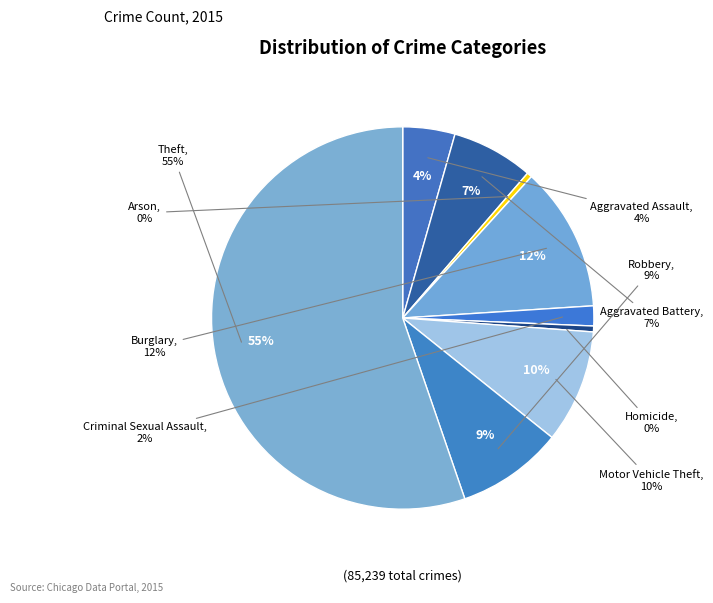

How much of the chart is everything except Robbery?

91.0%